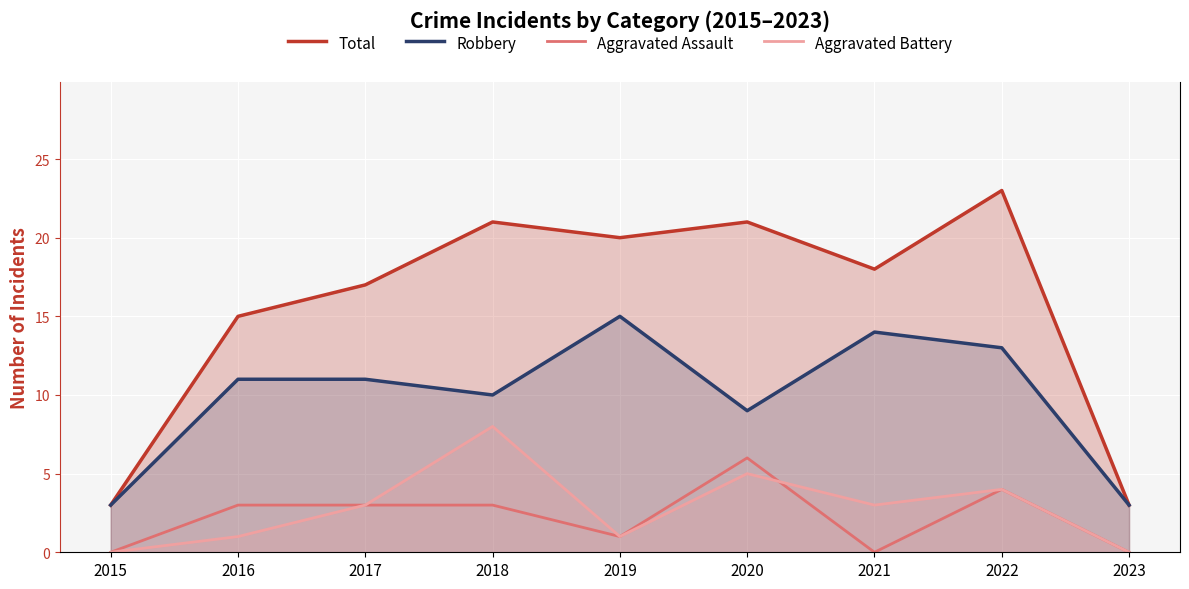

At which label does Aggravated Assault first exceed 3?

2020